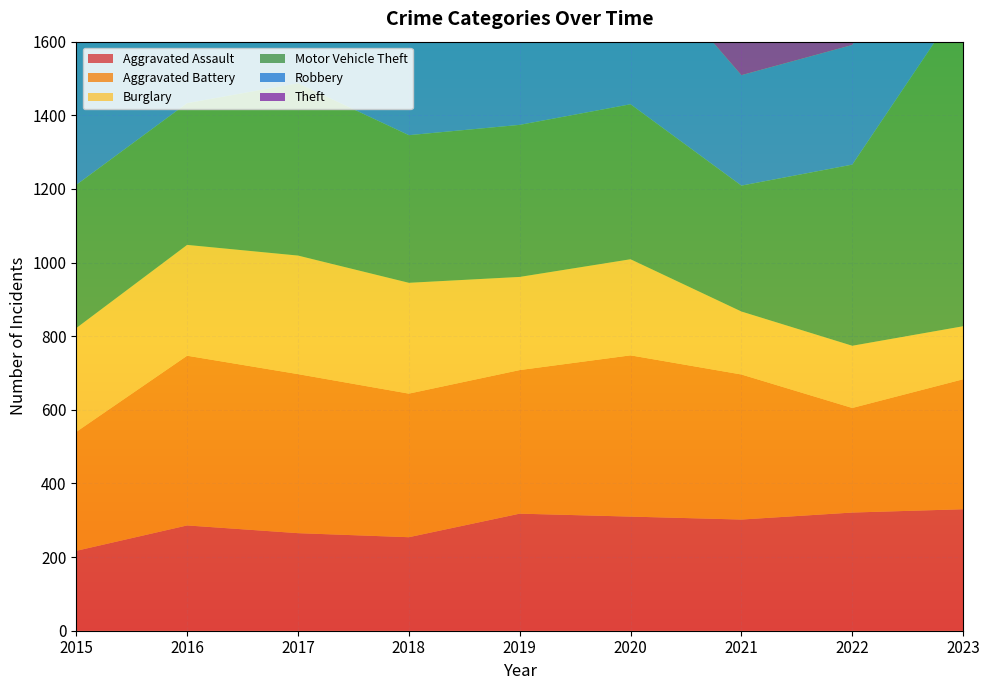

Reading right to left, what are all the values shown in this chart?

Aggravated Assault: 2023=330	2022=321	2021=302	2020=310	2019=318	2018=254	2017=265	2016=286	2015=217
Aggravated Battery: 2023=353	2022=284	2021=394	2020=438	2019=390	2018=390	2017=432	2016=461	2015=323
Burglary: 2023=144	2022=169	2021=171	2020=261	2019=253	2018=301	2017=322	2016=301	2015=282
Motor Vehicle Theft: 2023=887	2022=492	2021=342	2020=421	2019=413	2018=401	2017=468	2016=385	2015=389
Robbery: 2023=388	2022=325	2021=300	2020=427	2019=397	2018=467	2017=473	2016=558	2015=457
Theft: 2023=1089	2022=1080	2021=891	2020=1054	2019=1431	2018=1438	2017=1285	2016=1313	2015=1307